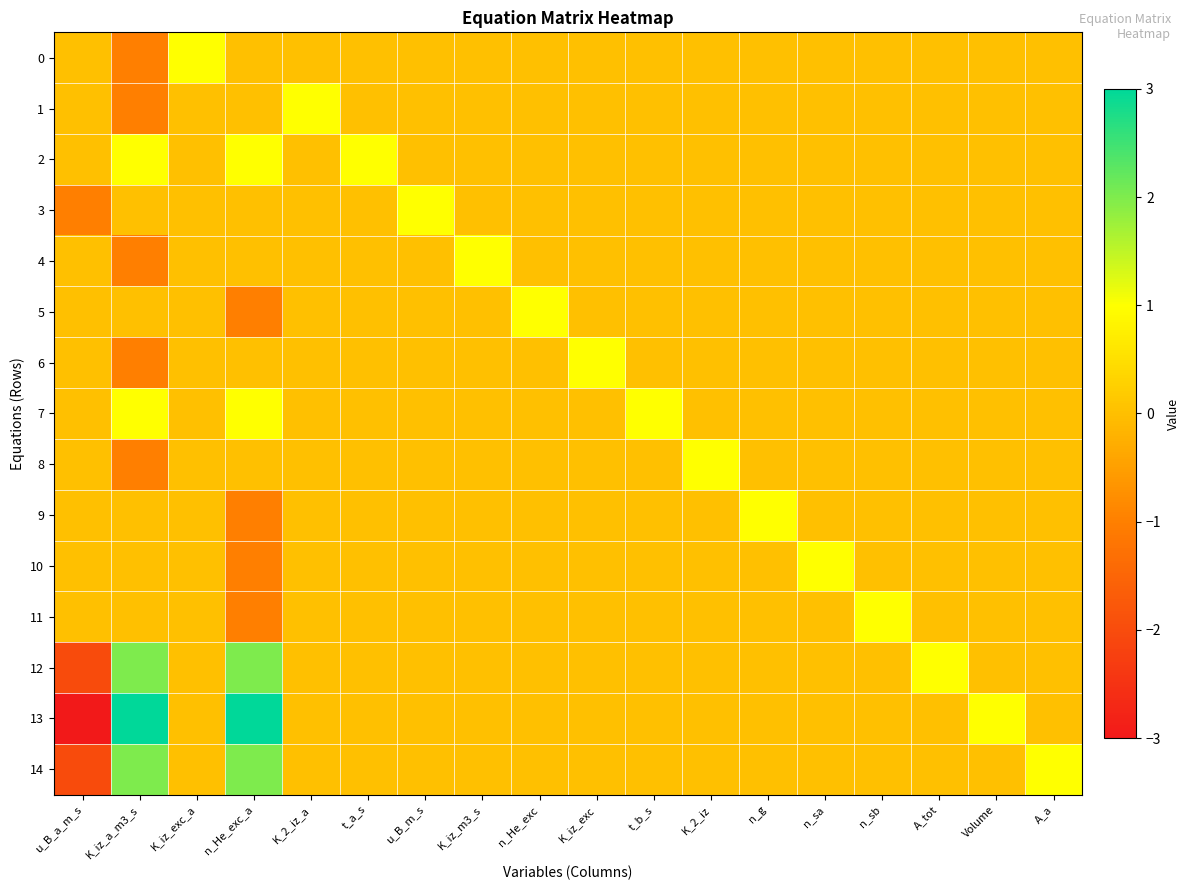

Rank the series at K_iz_a_m3_s from lowest to highest value.

0, 1, 4, 6, 8, 3, 5, 9, 10, 11, 2, 7, 12, 14, 13